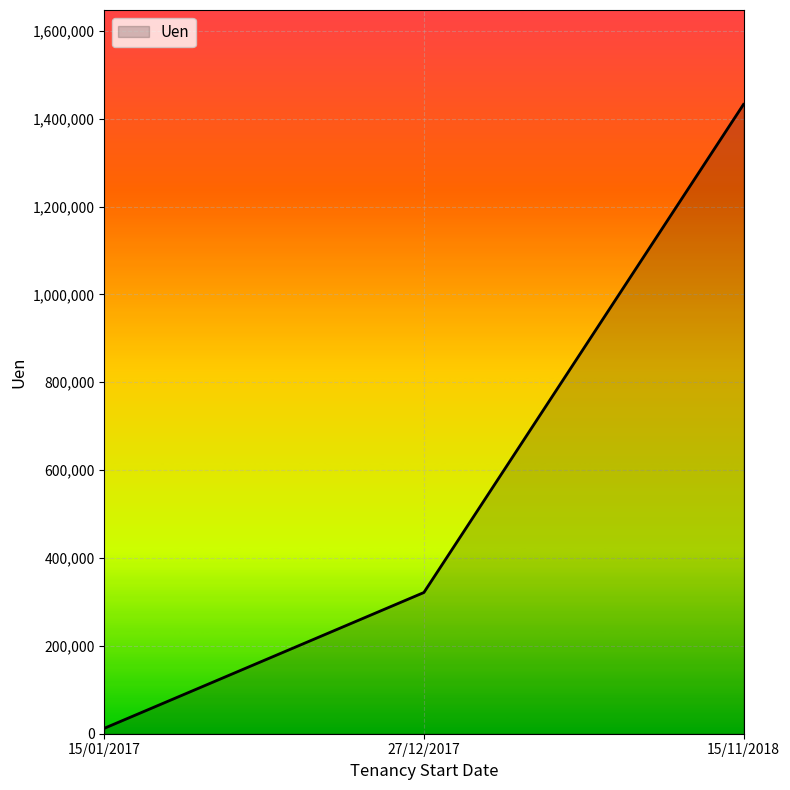

Count the number of categories in the chart.

3